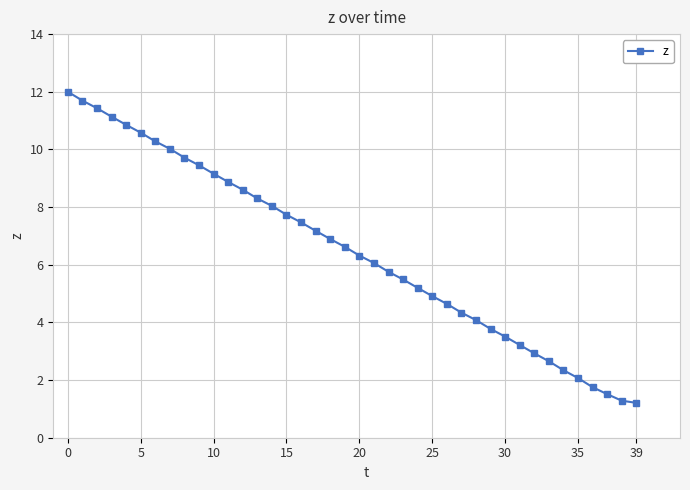

What is the value of the 27th point from the left?

4.6